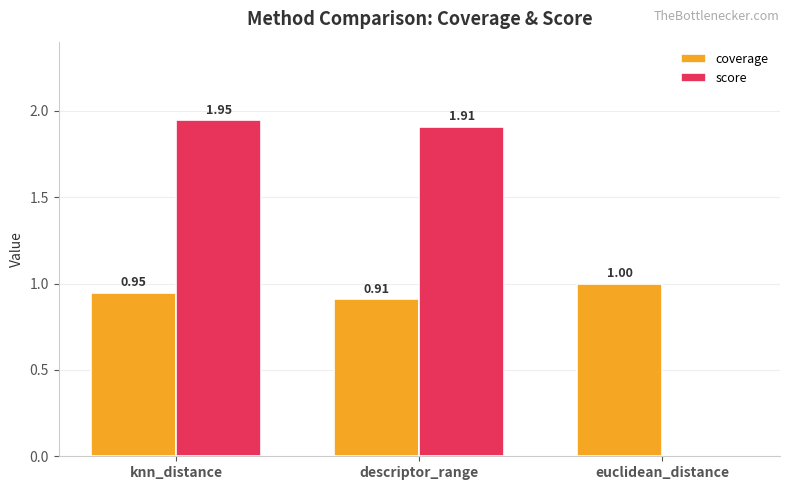

What is the sum of all score values?

3.9